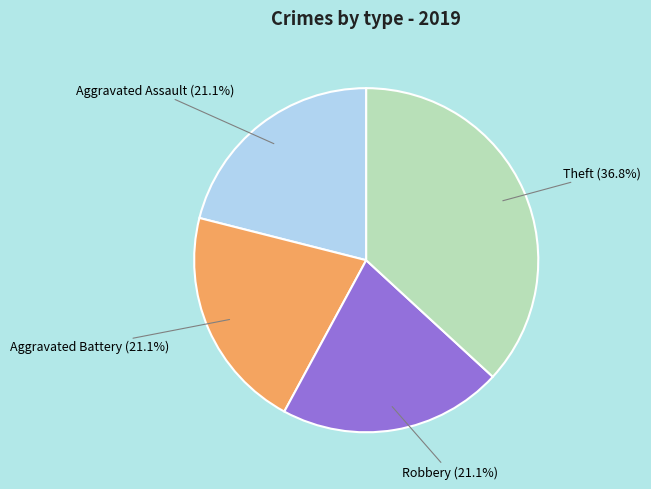

Which category has the biggest portion of the pie?

Theft